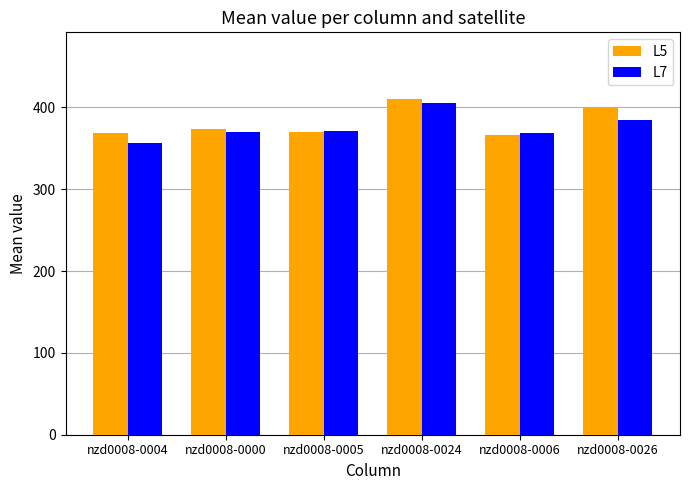

Between nzd0008-0004 and nzd0008-0000, which series saw the biggest shift?

L7